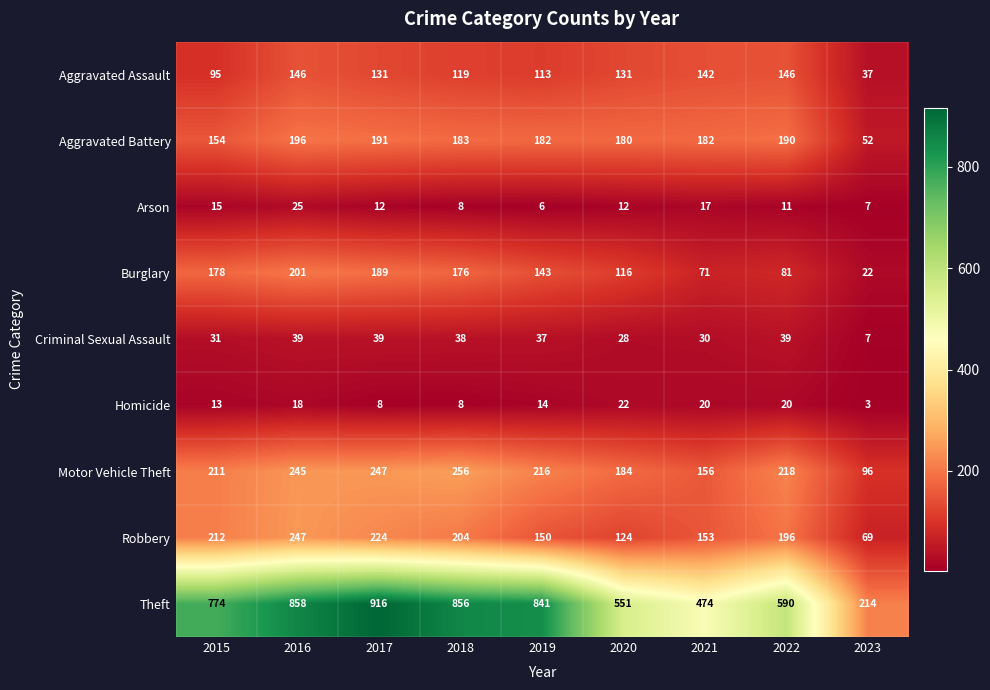

What is the difference between the maximum and minimum values in the Arson series?

19